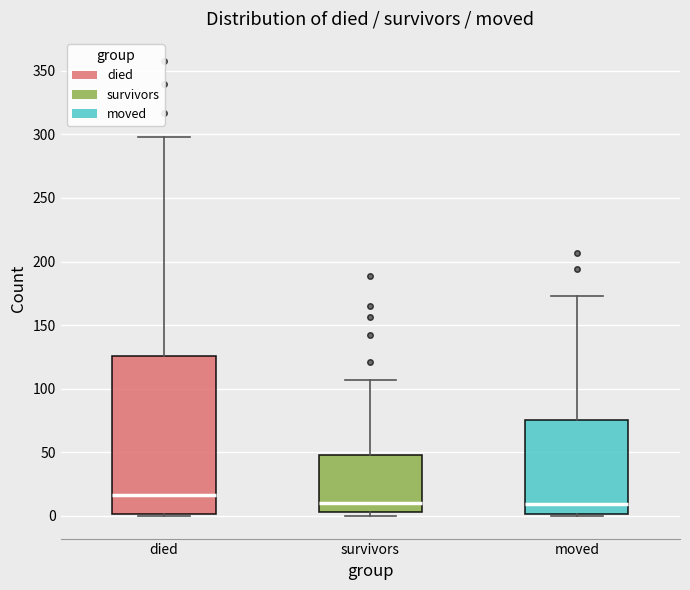

Reading left to right, read every box against the y-axis: the position of its median line, the range the box covers, and the ends of its whiskers. The values are not printed on the chart, so give them approximately, as read against the axis.

died: median 15, box 0 to 125, whiskers 0 to 300
survivors: median 10, box 5 to 50, whiskers 0 to 105
moved: median 10, box 0 to 75, whiskers 0 (just below the box's lower edge) to 175